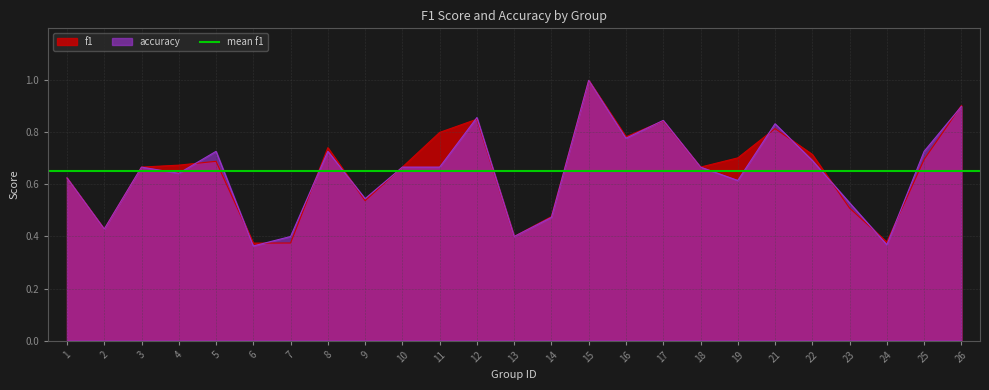

What is the sum of all accuracy values?

16.1